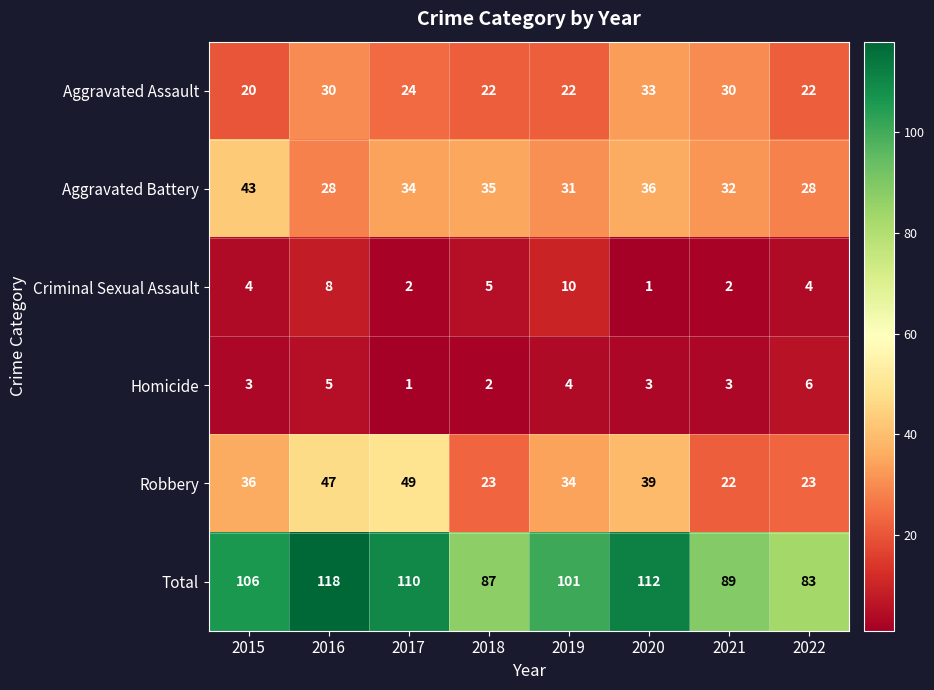

What is the sum of all Aggravated Battery values?

267